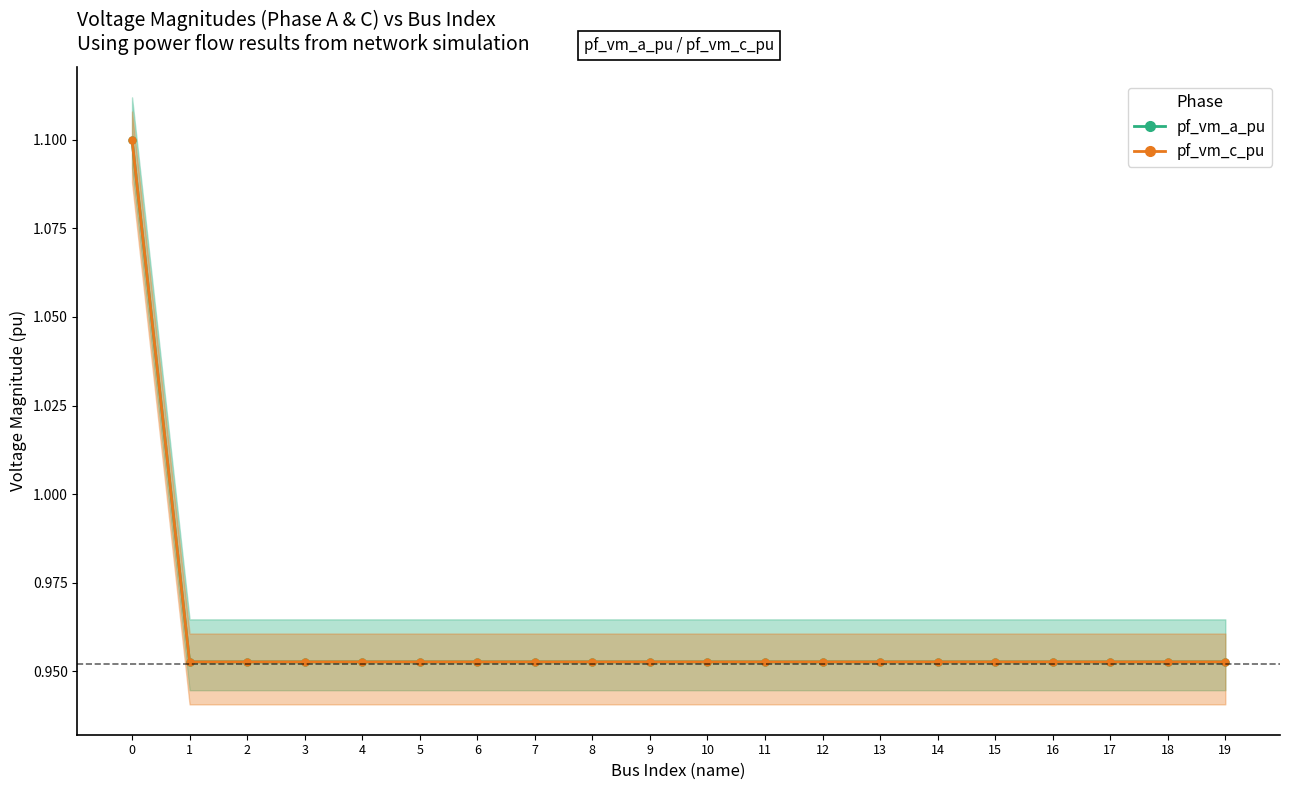

What is the maximum value for pf_vm_a_pu?

1.1